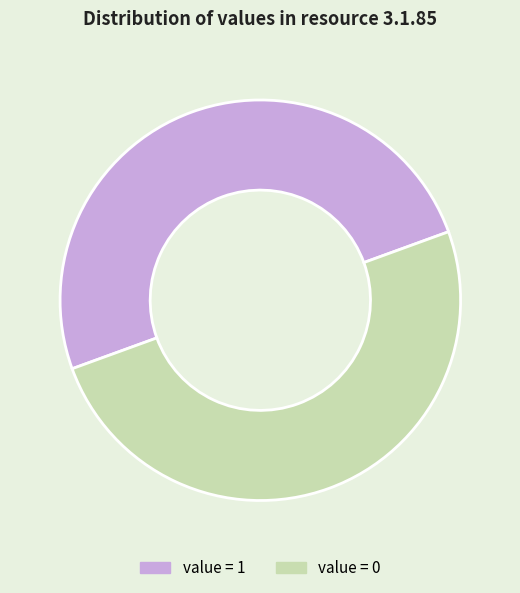

Approximately how many times larger is the value at value = 0 compared to value = 1?

1.0